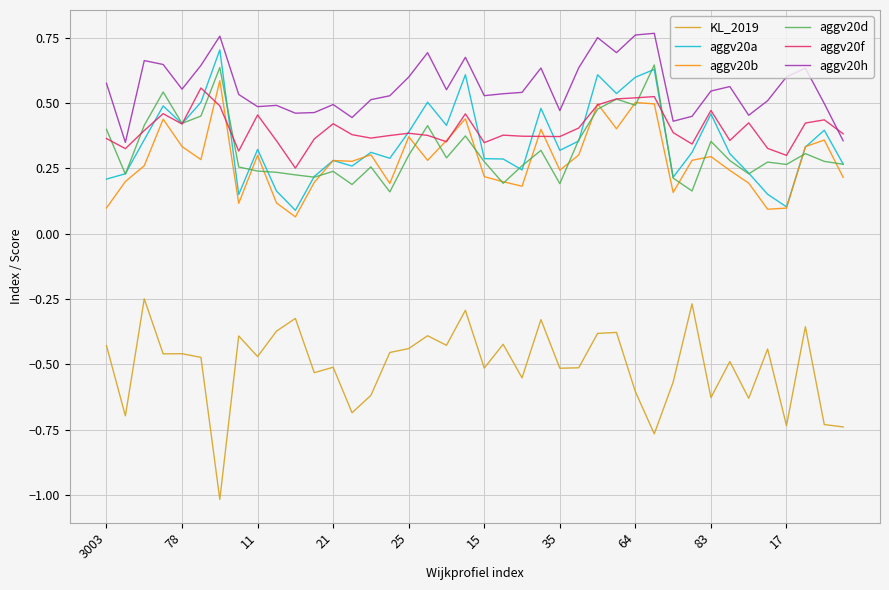

Which series has the largest total across all categories?

aggv20h